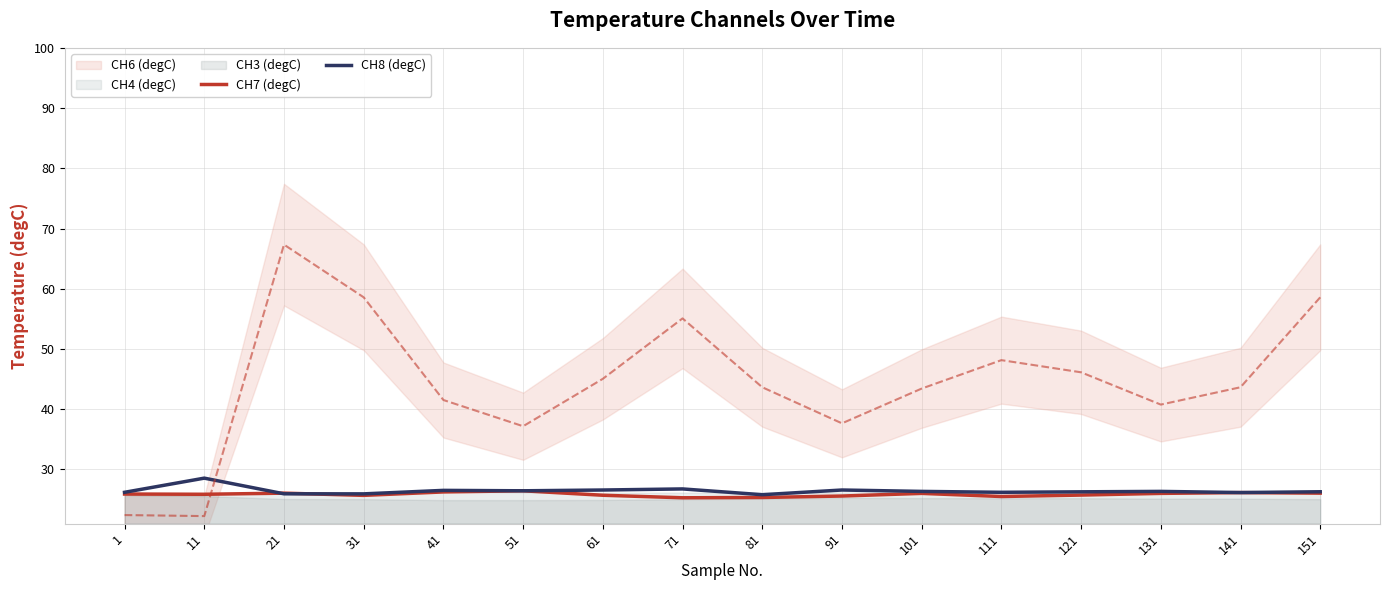

What is the spread (max minus min) of values at 81?

0.5